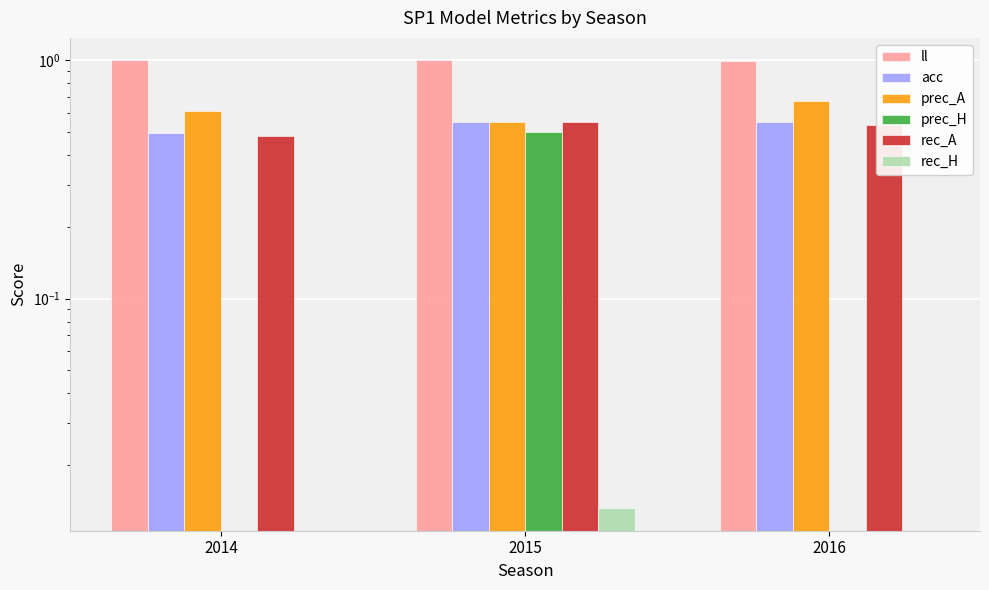

What is the maximum value shown in the chart?

1.0